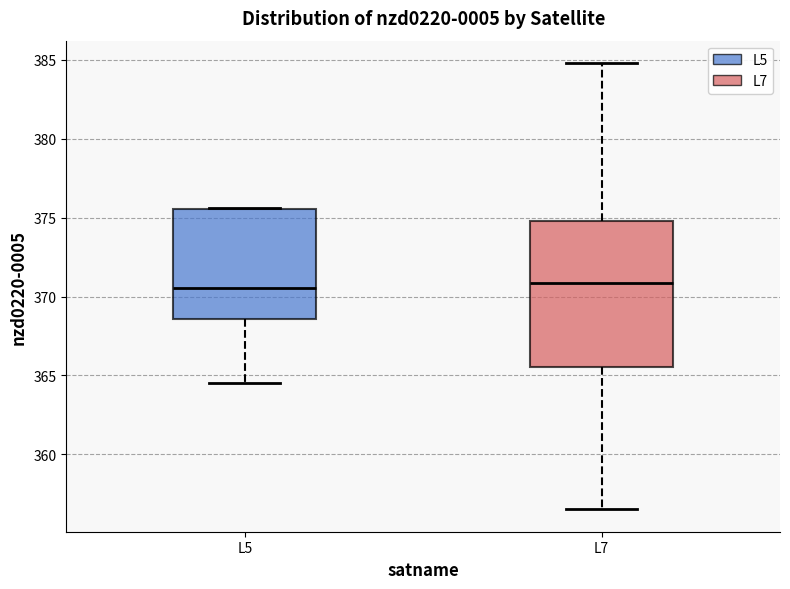

Reading left to right, transcribe this box plot: for each box, give where its median line is, the range the box spans, and where its two whiskers end, as read against the y-axis. The values are not printed on the chart, so give them approximately, as read against the axis.

L5: median 370.5, box 368.5 to 375.5, whiskers 364.5 to 375.5
L7: median 371.0, box 365.5 to 375.0, whiskers 356.5 to 385.0